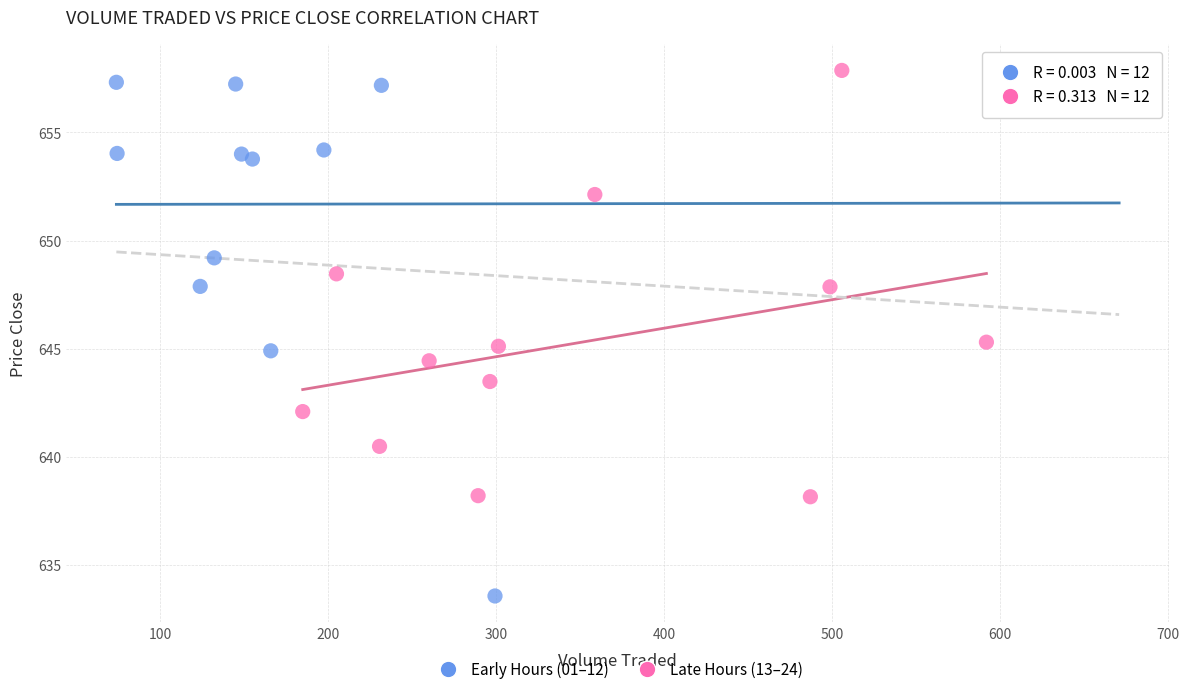

Which series contains the highest Y value?

Late Hours (13–24)